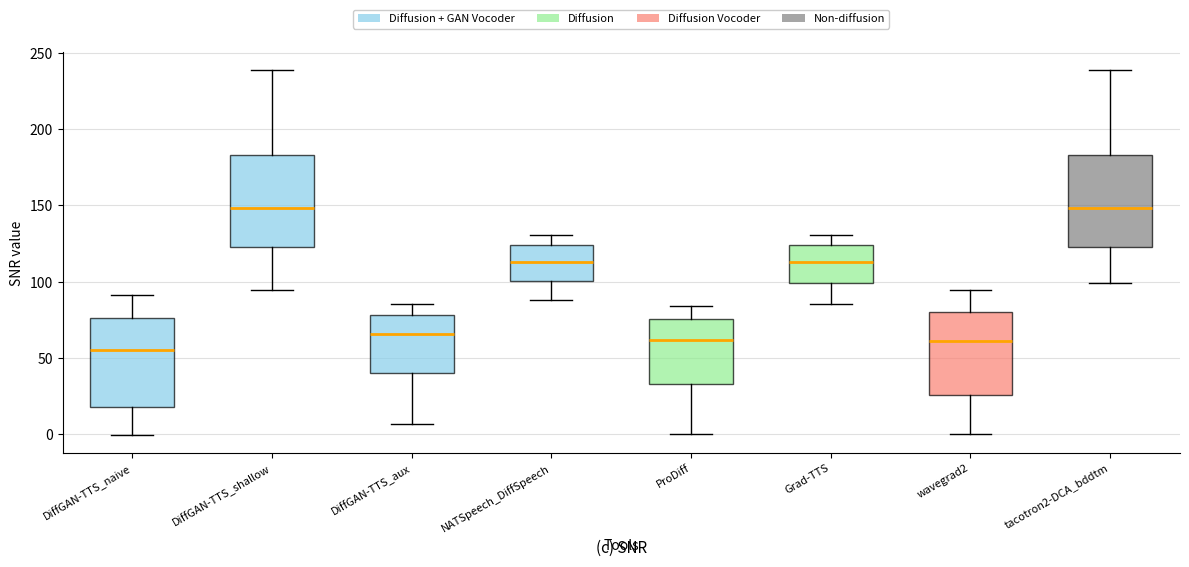

Reading left to right, transcribe this box plot: for each box, give where its median line is, the range the box spans, and where its two whiskers end, as read against the y-axis. The values are not printed on the chart, so give them approximately, as read against the axis.

DiffGAN-TTS_naive: median 55, box 20 to 75, whiskers 0 to 90
DiffGAN-TTS_shallow: median 150, box 125 to 185, whiskers 95 to 240
DiffGAN-TTS_aux: median 65, box 40 to 80, whiskers 5 to 85
NATSpeech_DiffSpeech: median 115, box 100 to 125, whiskers 90 to 130
ProDiff: median 60, box 35 to 75, whiskers 0 to 85
Grad-TTS: median 115, box 100 to 125, whiskers 85 to 130
wavegrad2: median 60, box 25 to 80, whiskers 0 to 95
tacotron2-DCA_bddtm: median 150, box 125 to 185, whiskers 100 to 240